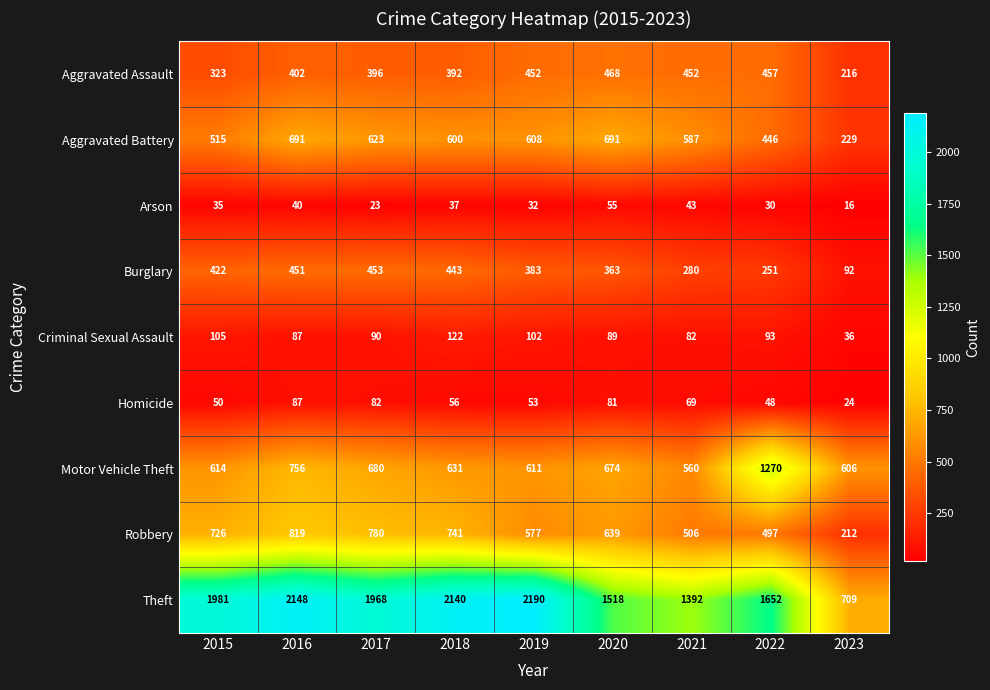

What value does the Theft series have at 2018, to the nearest 100?

2100